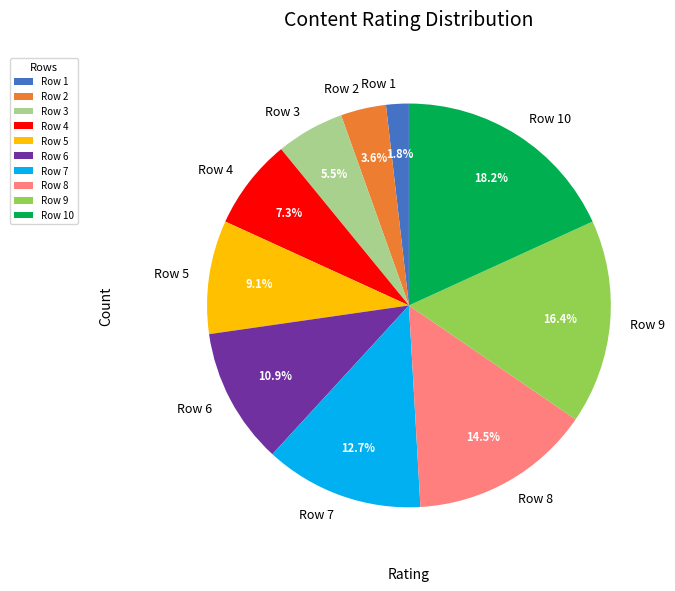

Which category has the smallest portion of the pie?

Row 1